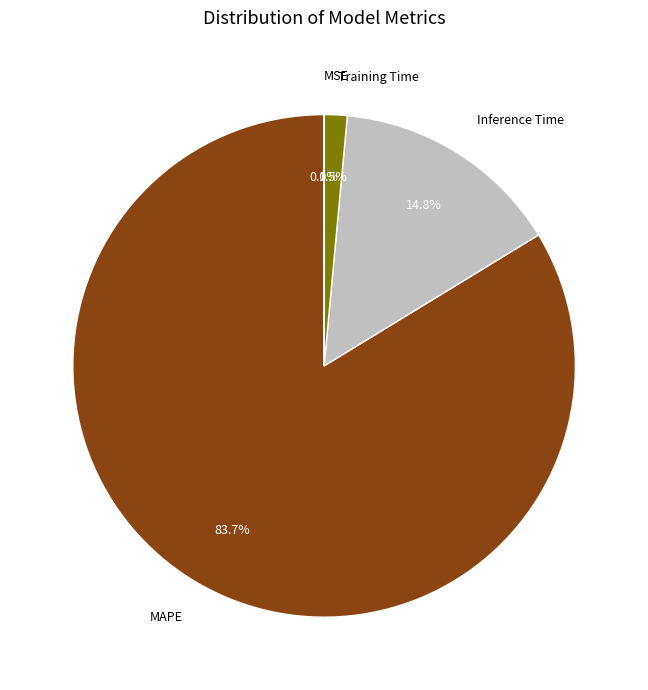

Which slice is the largest?

MAPE